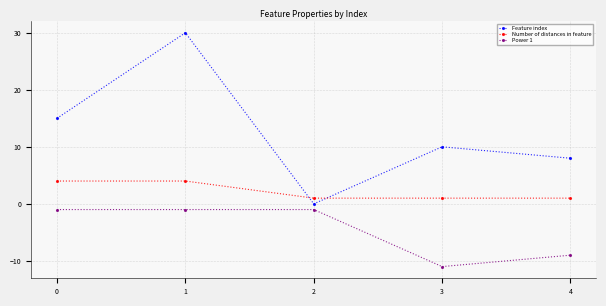

Is it true that Feature index equals 0 at 2?

True